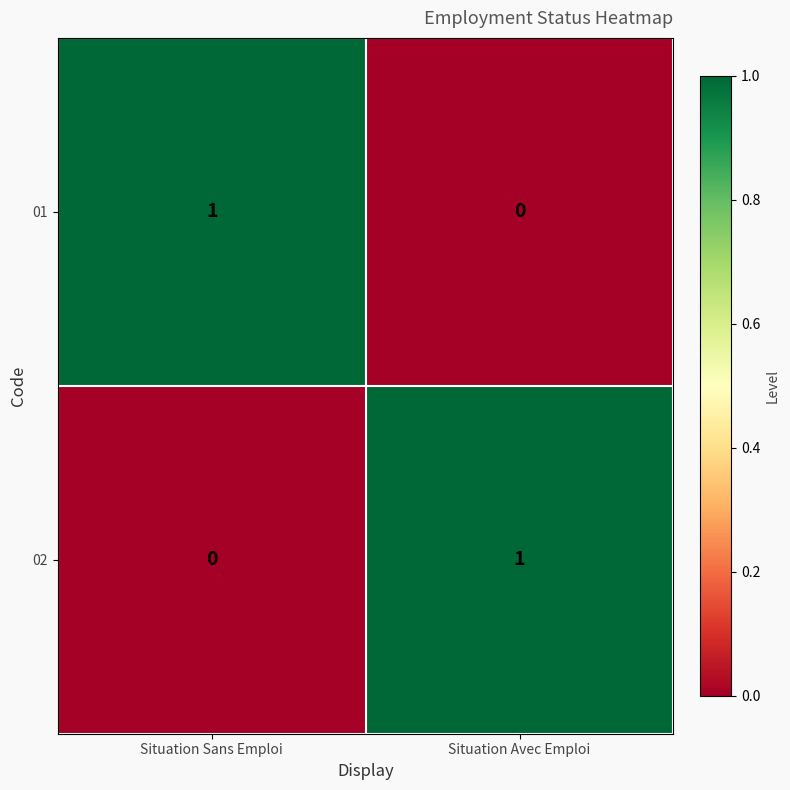

The 01 series shows -1 at Situation Avec Emploi. True or false?

False